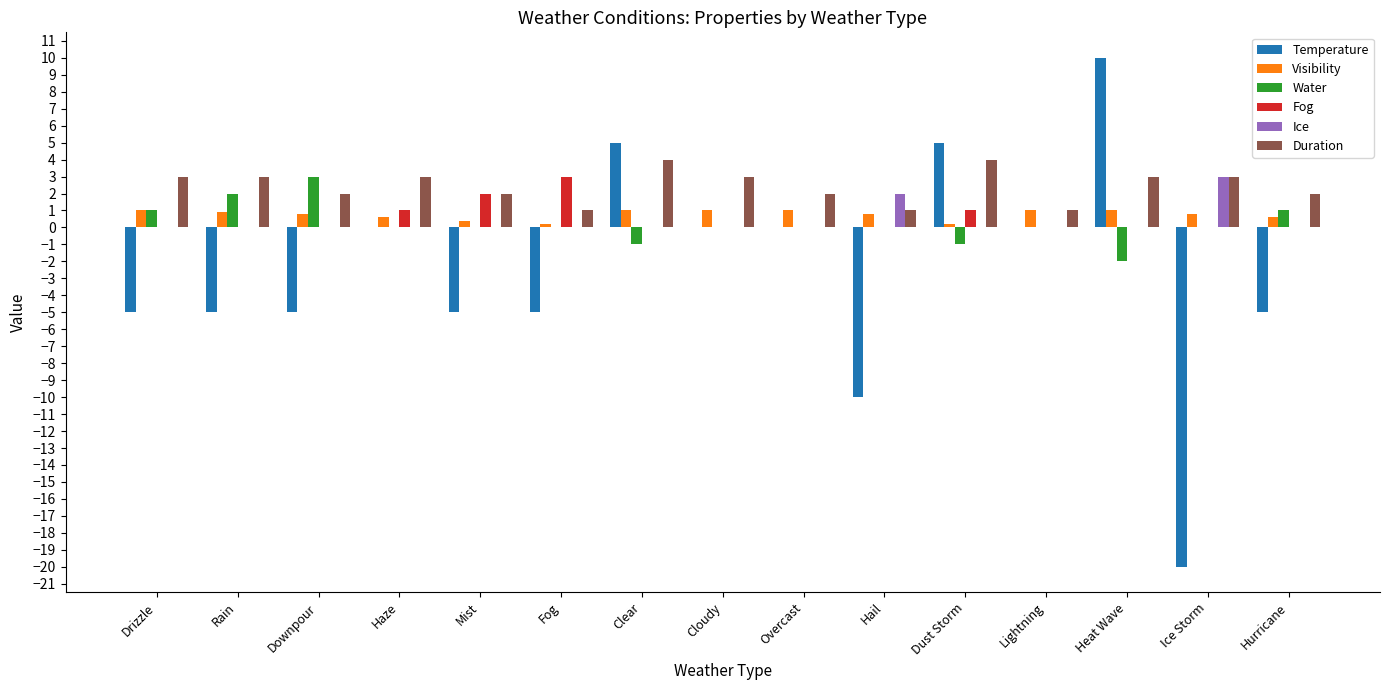

Does the chart contain stacked bars?

No